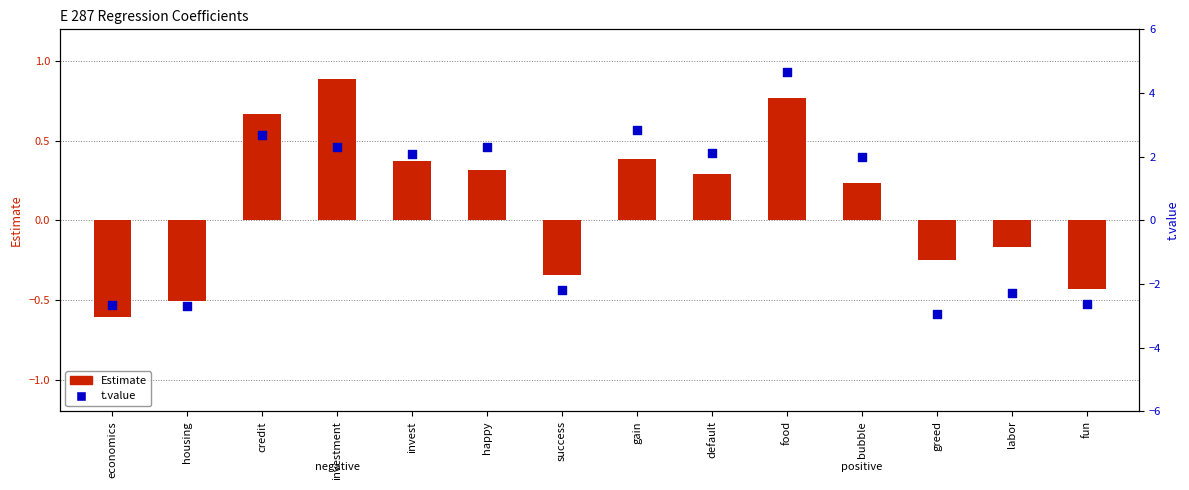

Which series reaches the minimum Y coordinate?

t.value